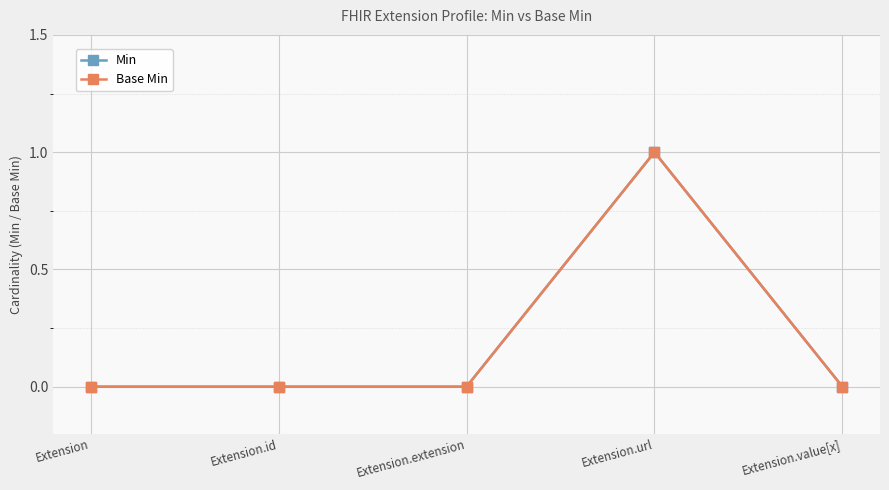

Does the chart have visible grid lines?

Yes